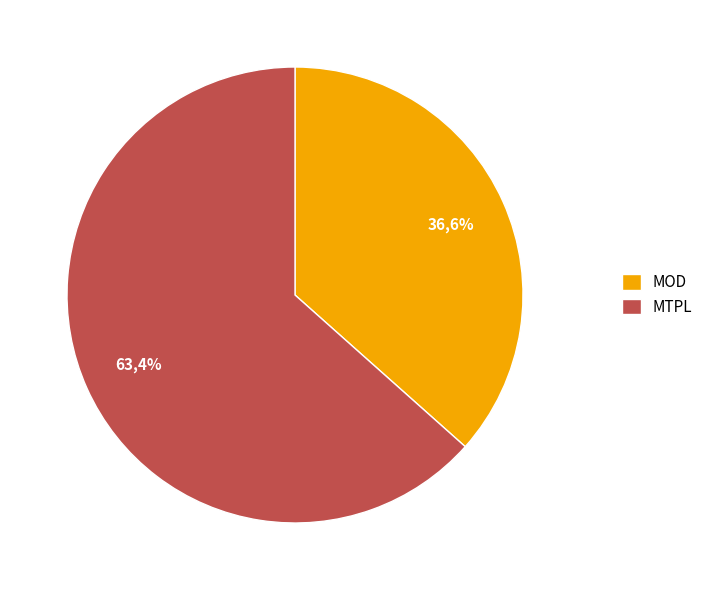

To the nearest percent, what is the difference between the largest and smallest slice percentages?

27%